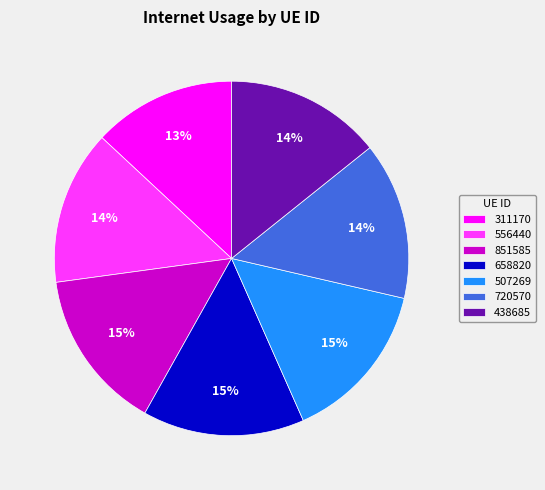

To the nearest percent, what percentage of the pie is 720570?

14%